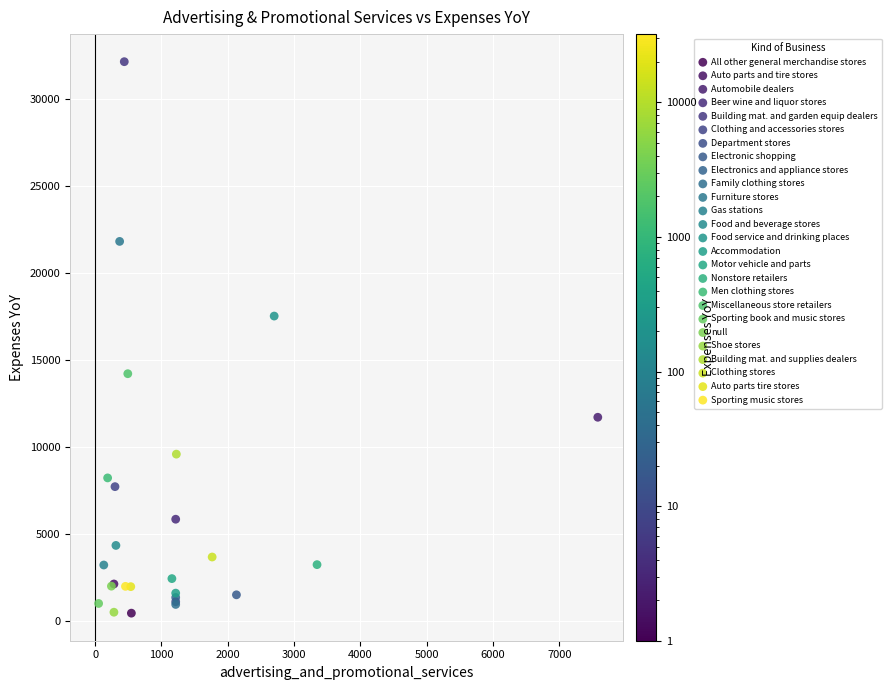

What are all the series names shown in the legend?

All other general merchandise stores, Auto parts and tire stores, Automobile dealers, Beer wine and liquor stores, Building mat. and garden equip dealers, Clothing and accessories stores, Department stores, Electronic shopping, Electronics and appliance stores, Family clothing stores, Furniture stores, Gas stations, Food and beverage stores, Food service and drinking places, Accommodation, Motor vehicle and parts, Nonstore retailers, Men clothing stores, Miscellaneous store retailers, Sporting book and music stores, null, Shoe stores, Building mat. and supplies dealers, Clothing stores, Auto parts tire stores, Sporting music stores